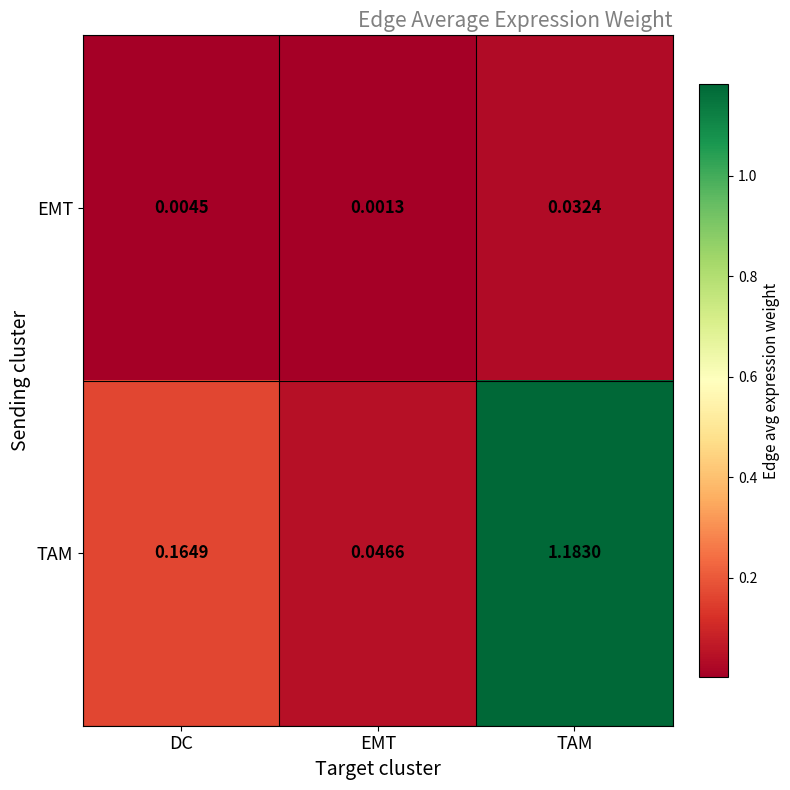

Rank the categories by TAM value from highest to lowest.

TAM, DC, EMT